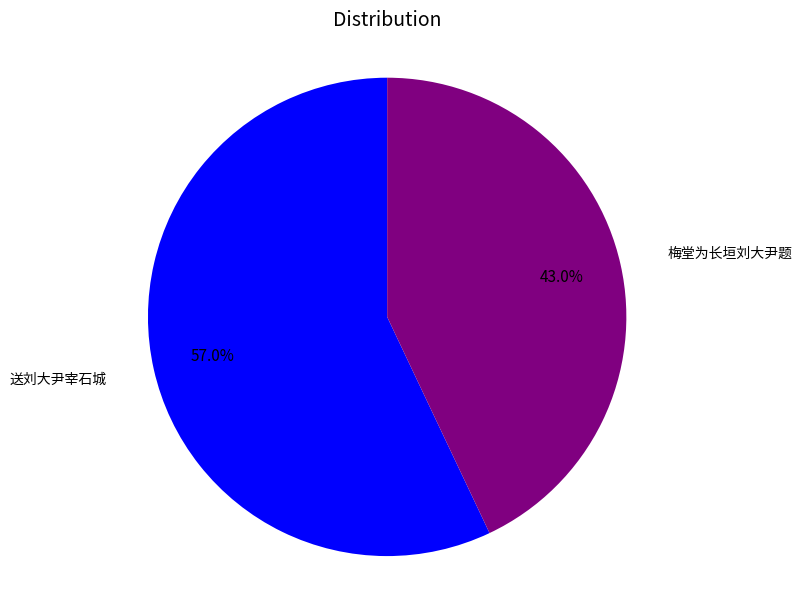

Is there any slice that represents more than half of the pie?

Yes